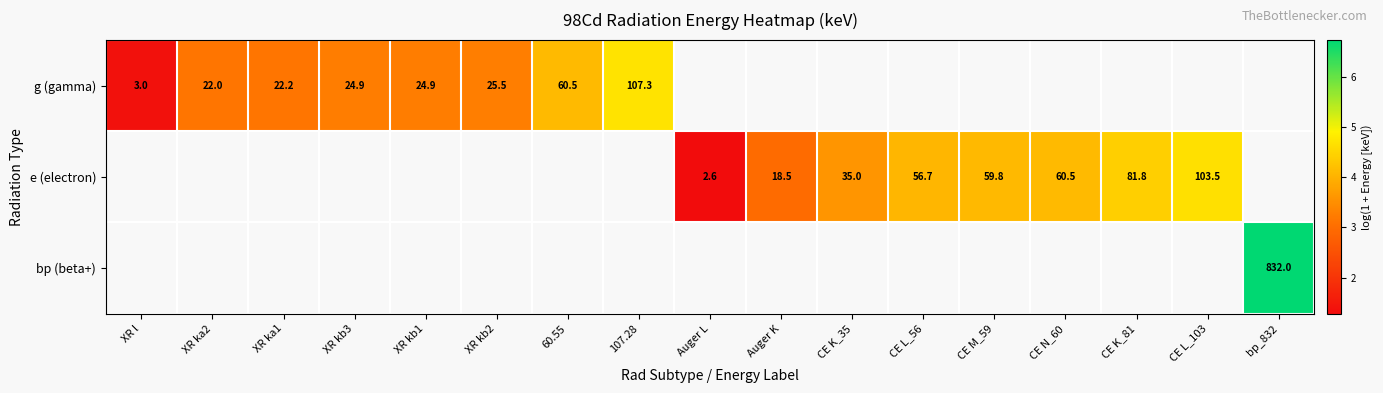

Is the value of e (electron) at CE M_59 greater than the value of g (gamma) at 60.55?

No